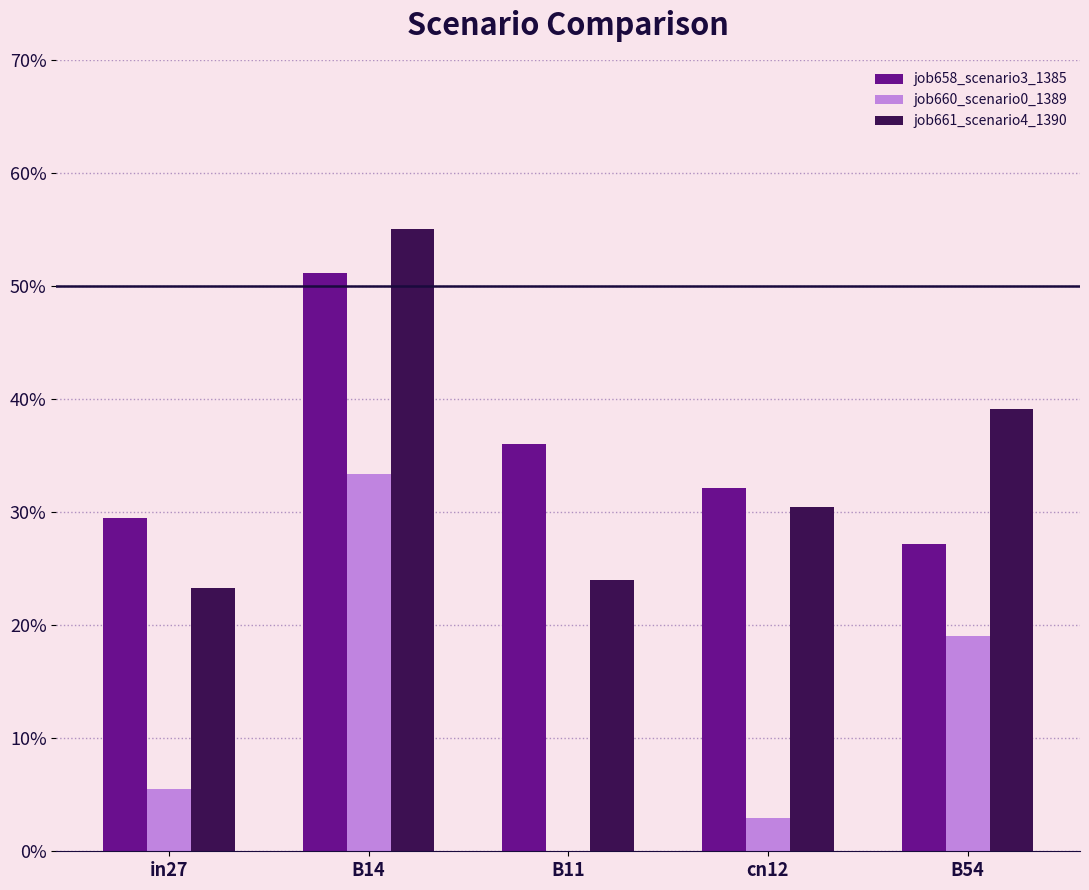

Which series has the largest range (max minus min)?

job660_scenario0_1389